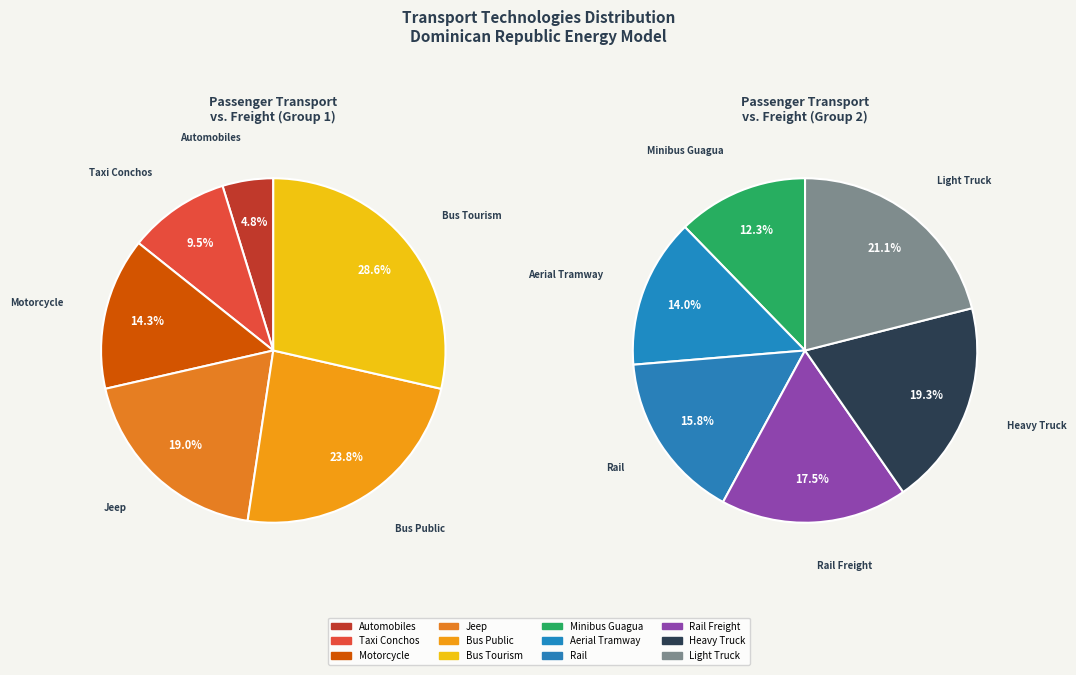

Does any single category account for the majority?

No